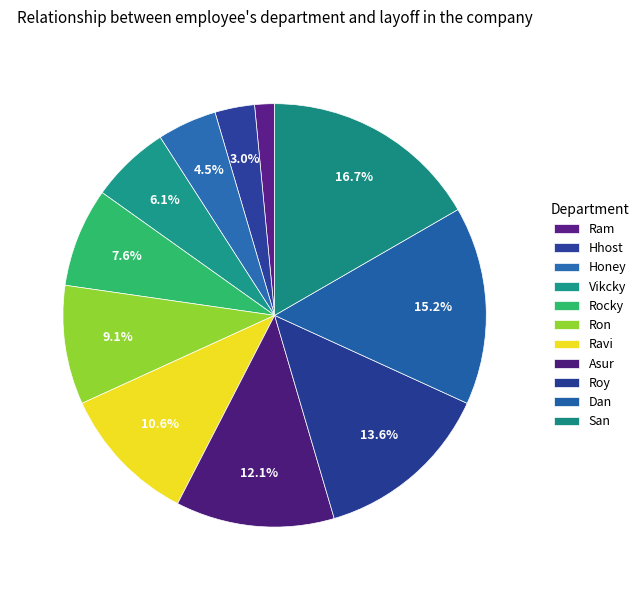

Count the number of slices in the pie.

11